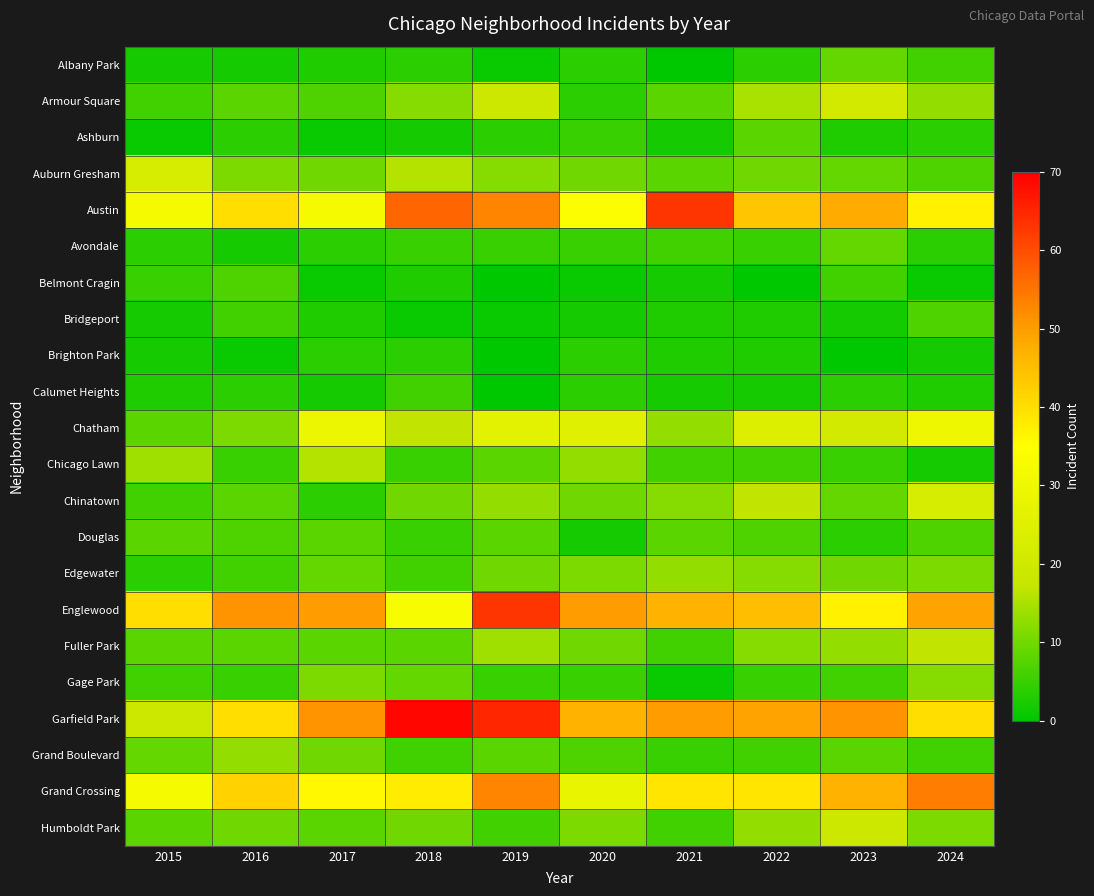

How many distinct data groups are displayed?

22